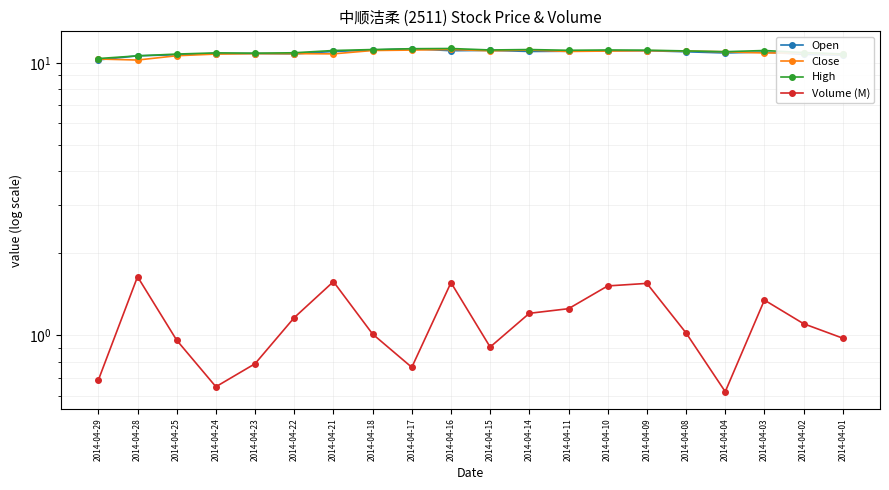

How many lines are shown in the chart?

4